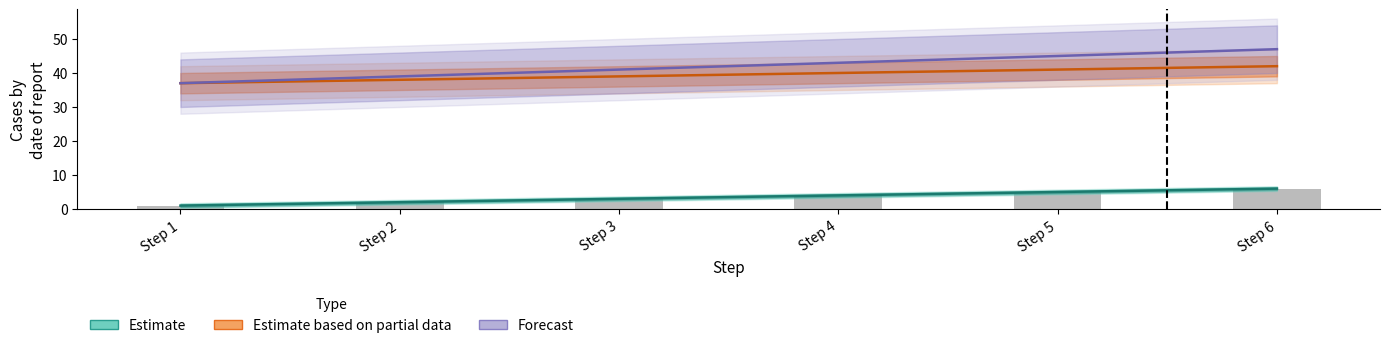

What is the value of the Estimate bar at the 5th from the left?

5